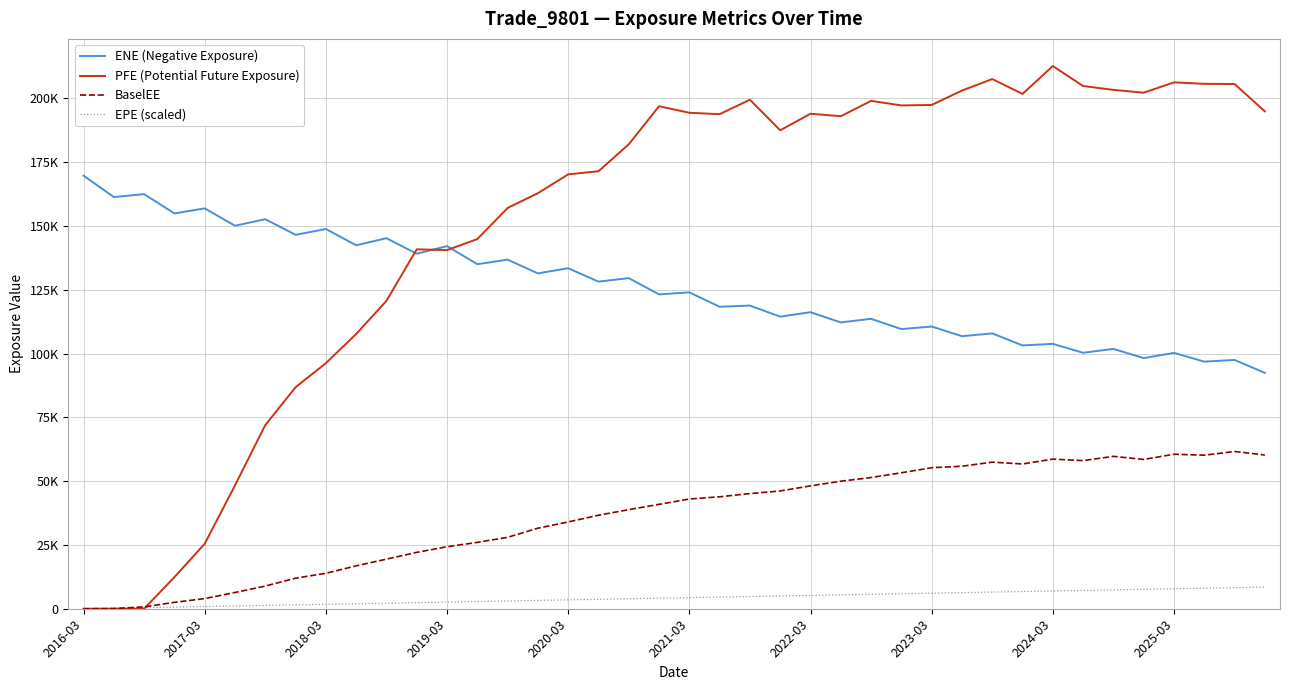

What are all the series names shown in the legend?

ENE (Negative Exposure), PFE (Potential Future Exposure), BaselEE, EPE (scaled)